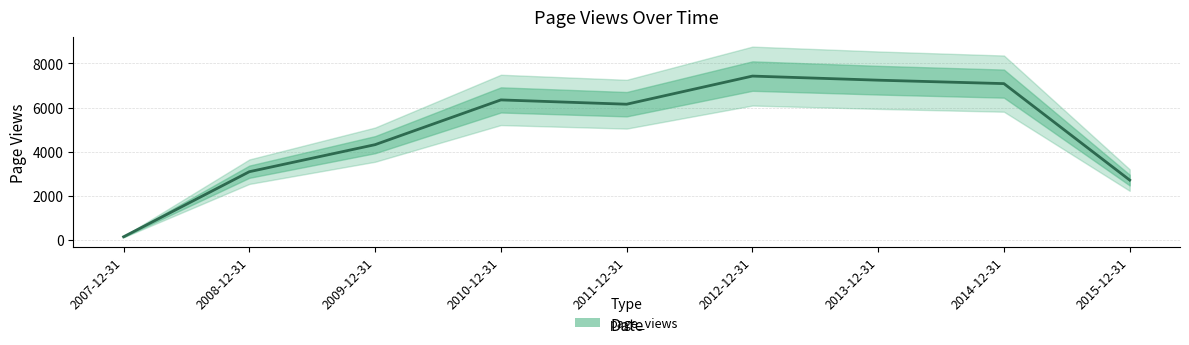

Which label corresponds to the largest value in the chart?

2012-12-31